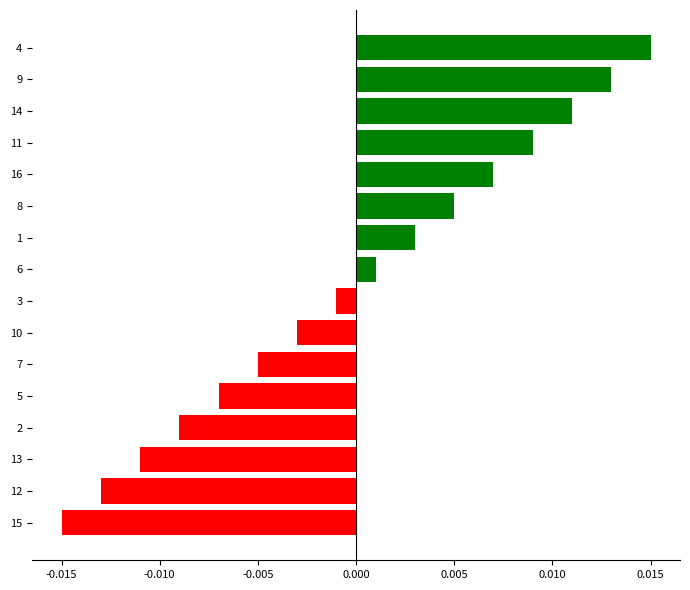

List the labels in order of value, largest first.

4, 9, 14, 11, 16, 8, 1, 6, 3, 10, 7, 5, 2, 13, 12, 15